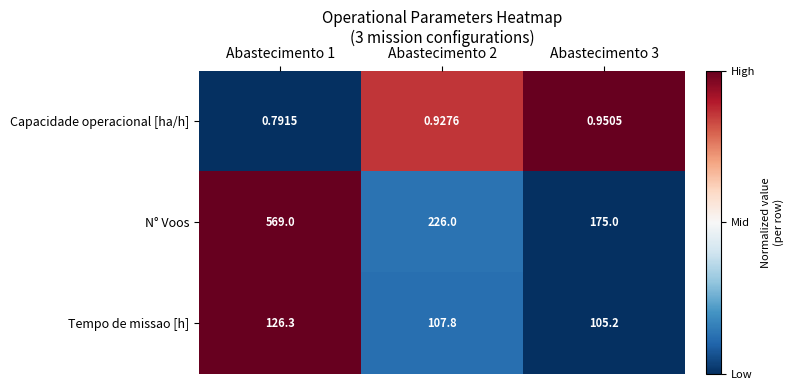

Which series has the largest total across all categories?

N° Voos